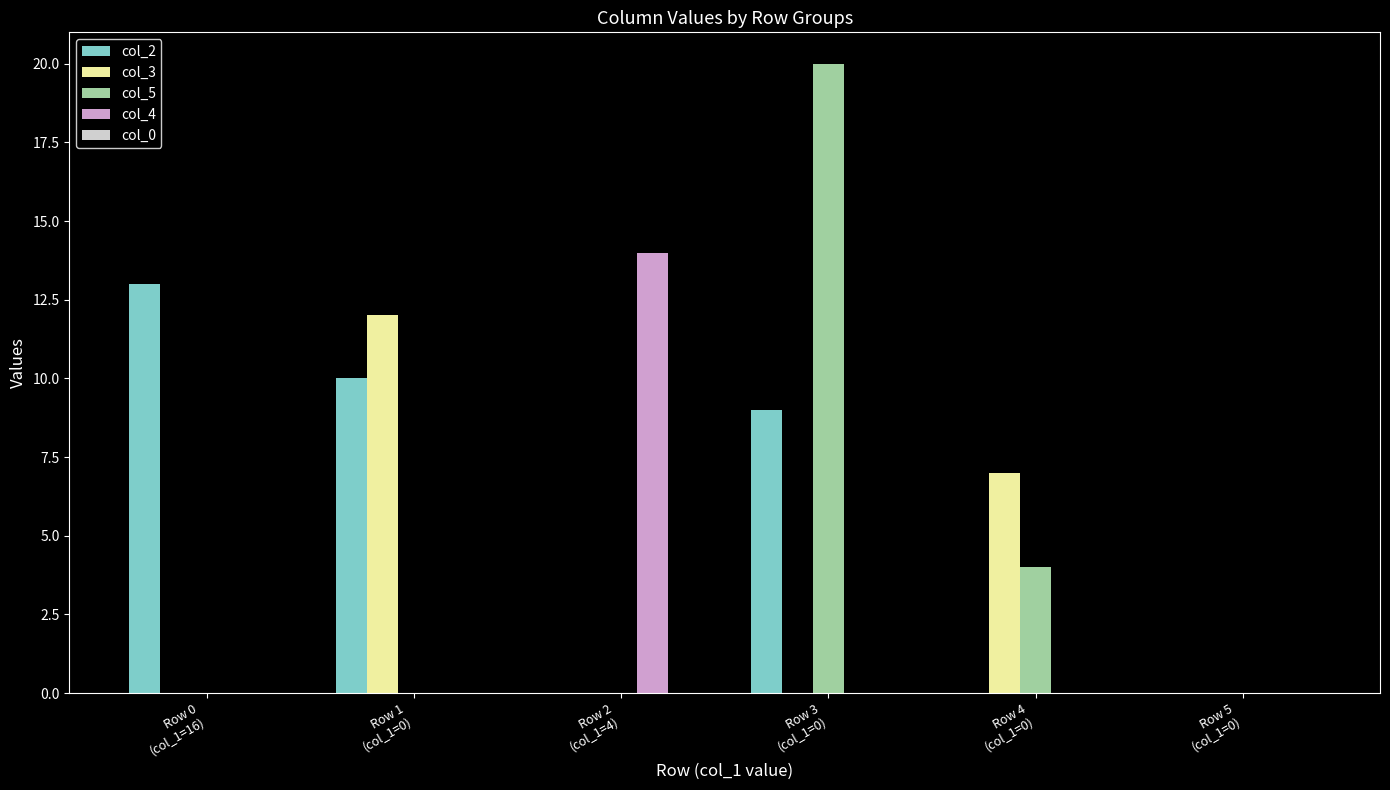

What is the sum of all col_2 values?

32